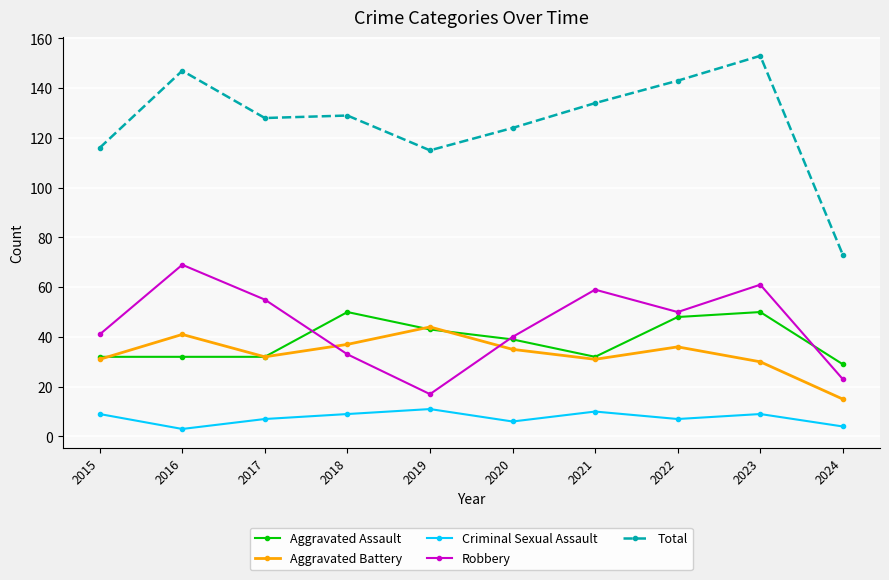

True or false: Robbery and Criminal Sexual Assault cross at least once.

False